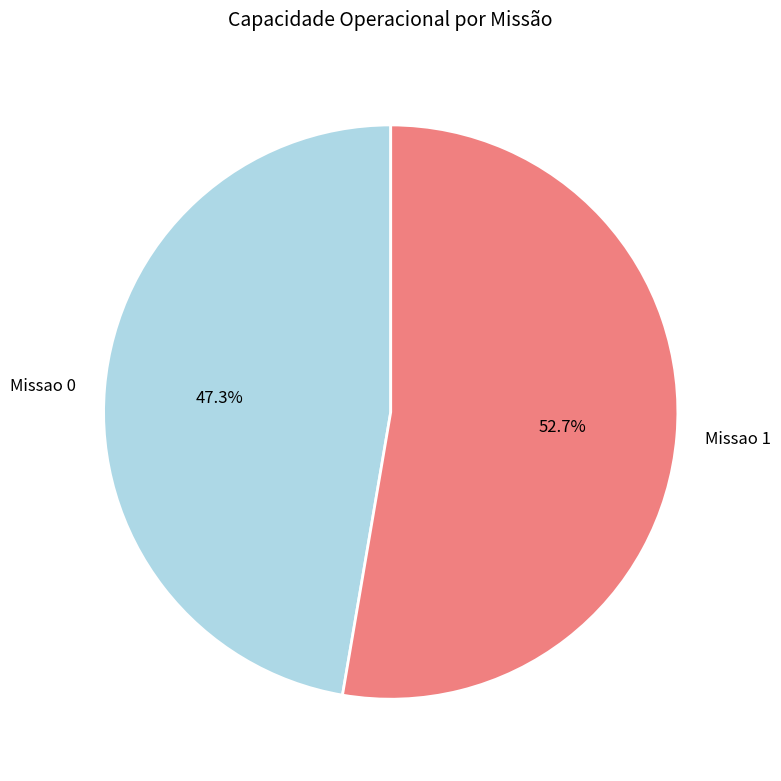

Does any single category account for the majority?

Yes